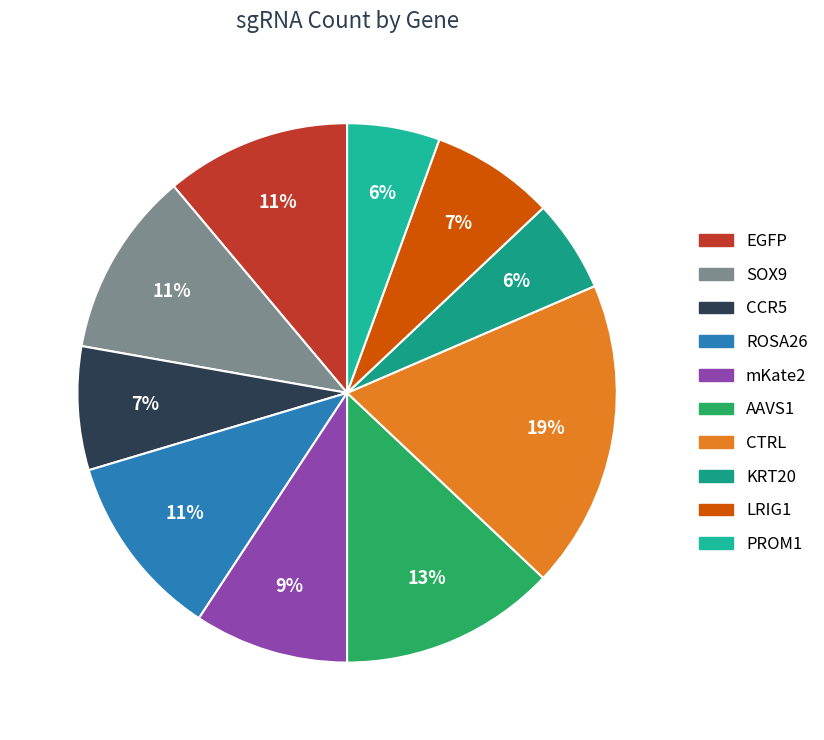

How many segments does this pie chart have?

10